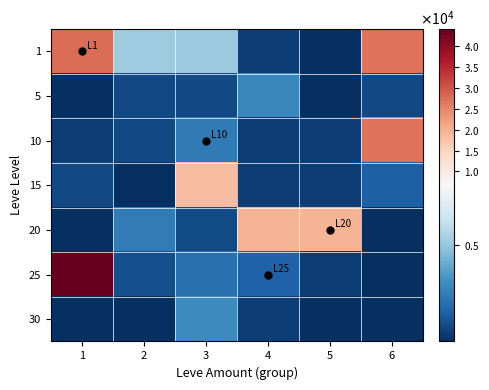

How many series are shown in this chart?

7